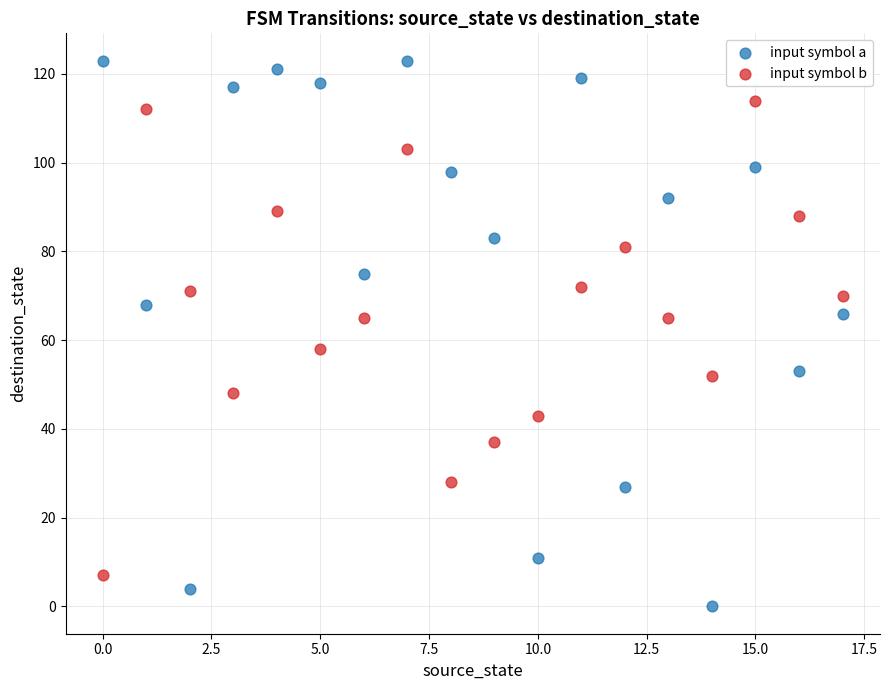

Which series has the largest Y range (max minus min)?

input symbol a